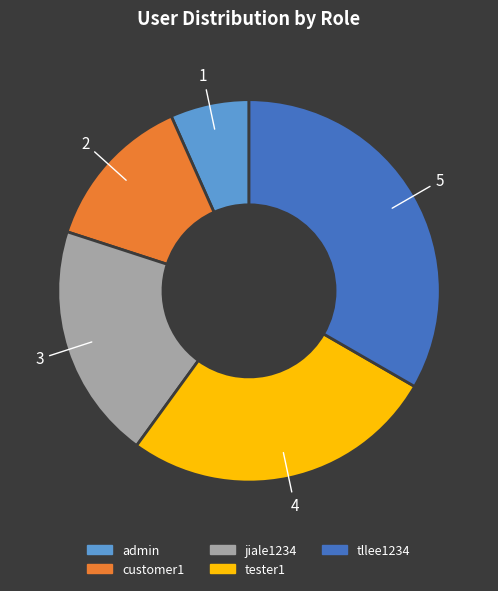

Approximately how many times larger is the value at tllee1234 compared to customer1?

2.5